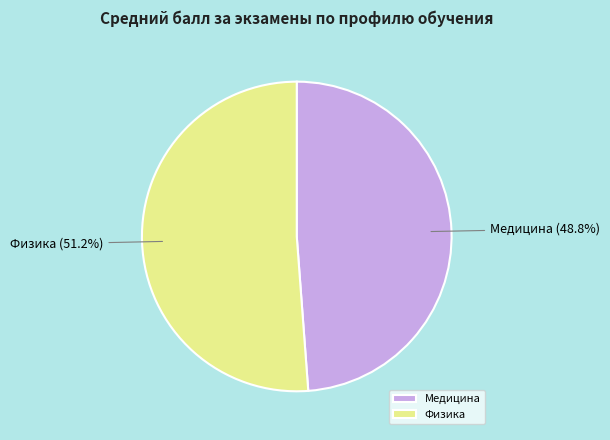

Rank the categories by value from highest to lowest.

Физика, Медицина